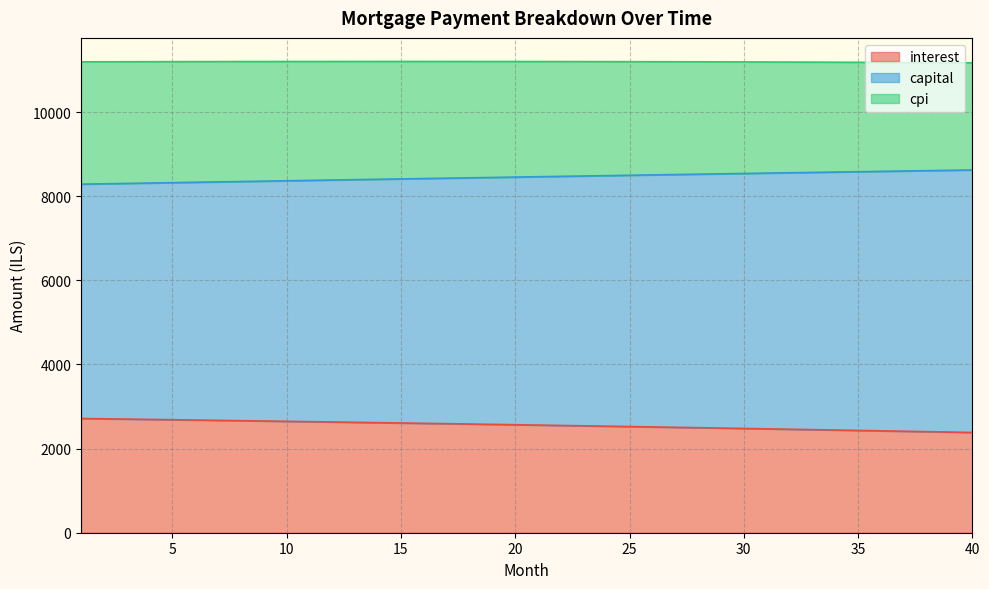

What is the difference between the maximum and minimum values in the interest series?

332.6